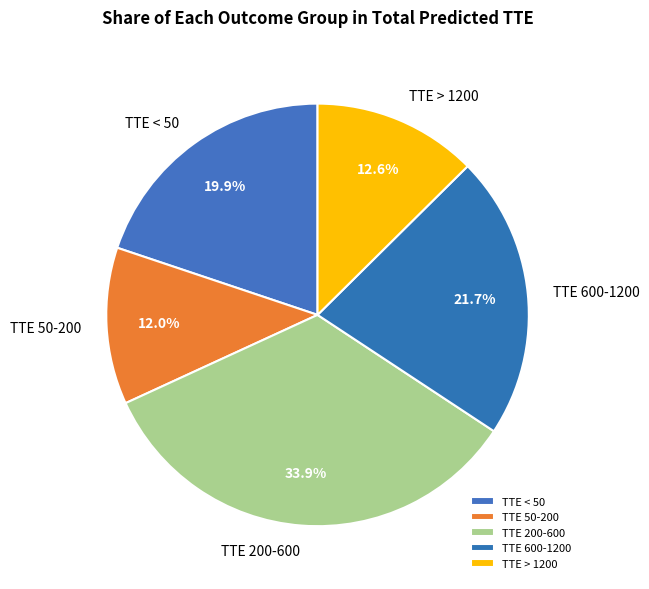

Rank the categories by value from highest to lowest.

TTE 200-600, TTE 600-1200, TTE < 50, TTE > 1200, TTE 50-200